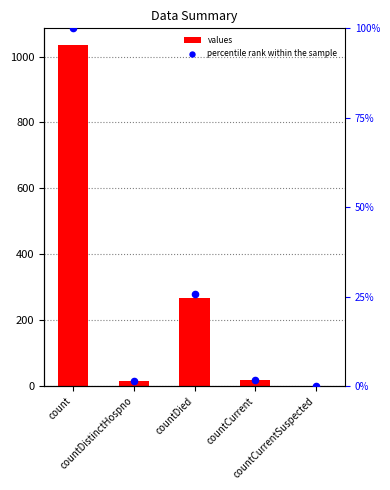

What are all the series names shown in the legend?

values, percentile rank within the sample